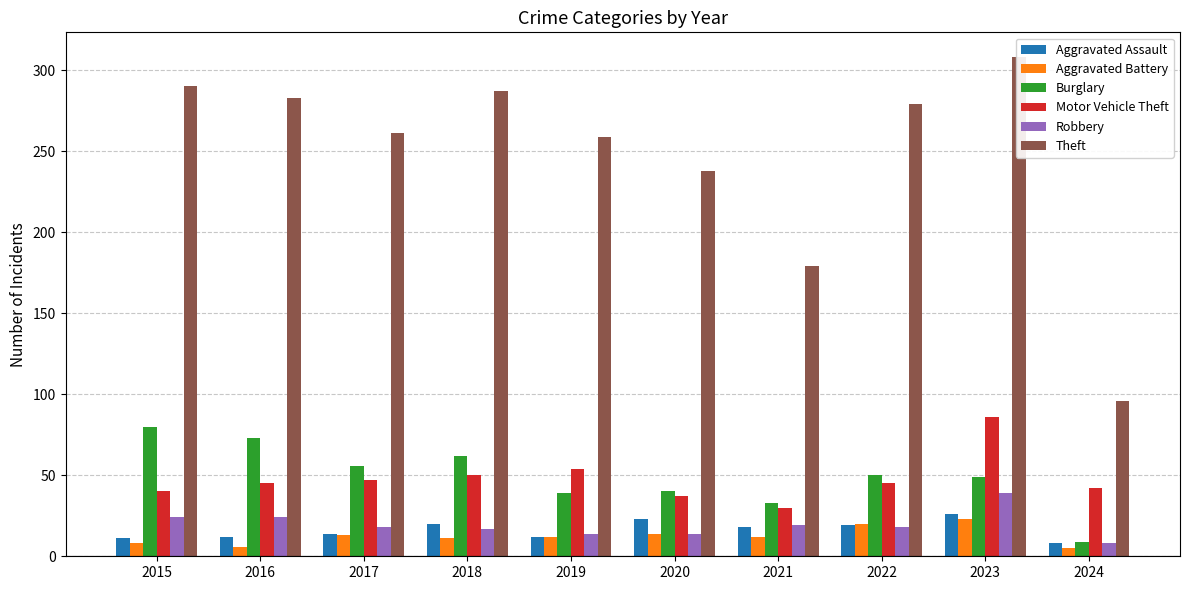

At 2021, list the series in order from largest to smallest.

Theft, Burglary, Motor Vehicle Theft, Robbery, Aggravated Assault, Aggravated Battery